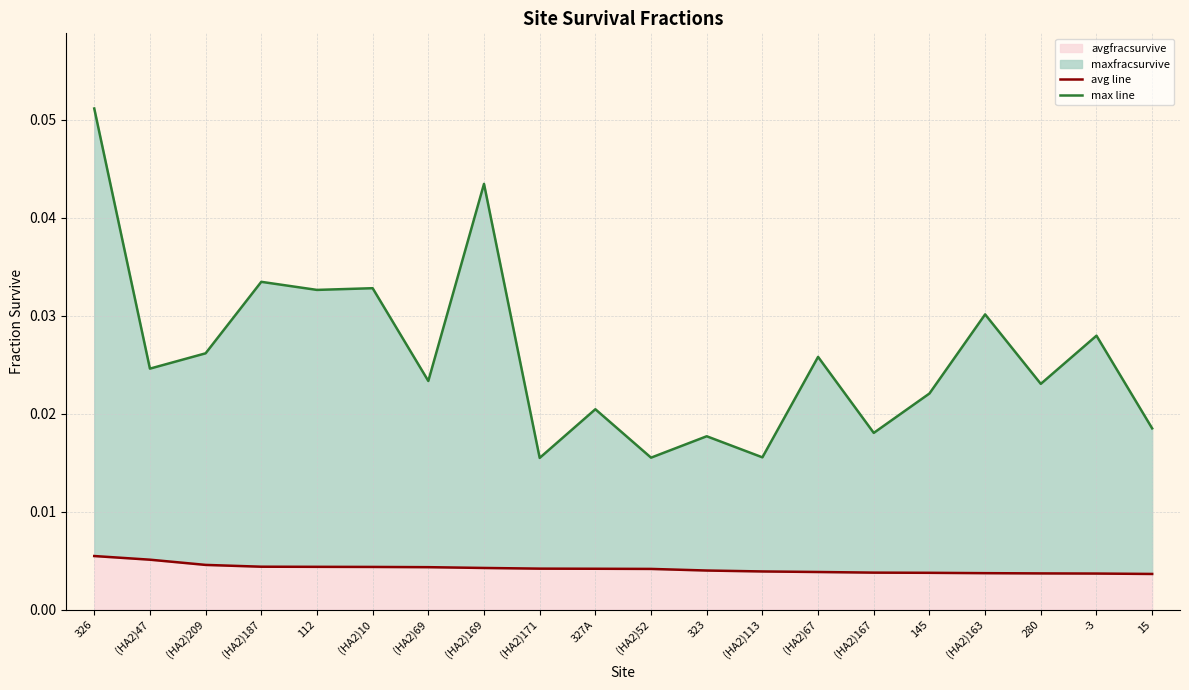

How many lines are shown in the chart?

2